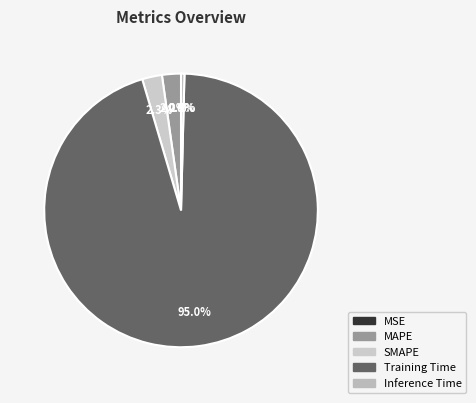

Which slice is the largest?

Training Time